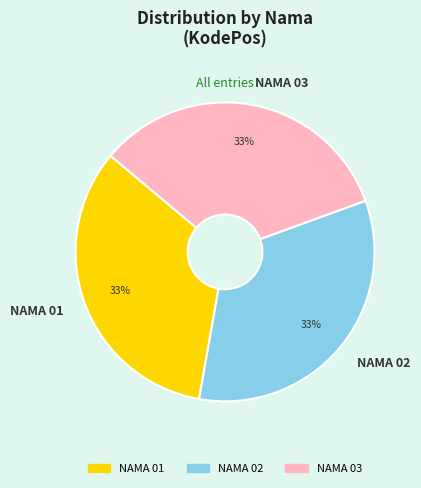

Does NAMA 01 represent more than half of the total?

No